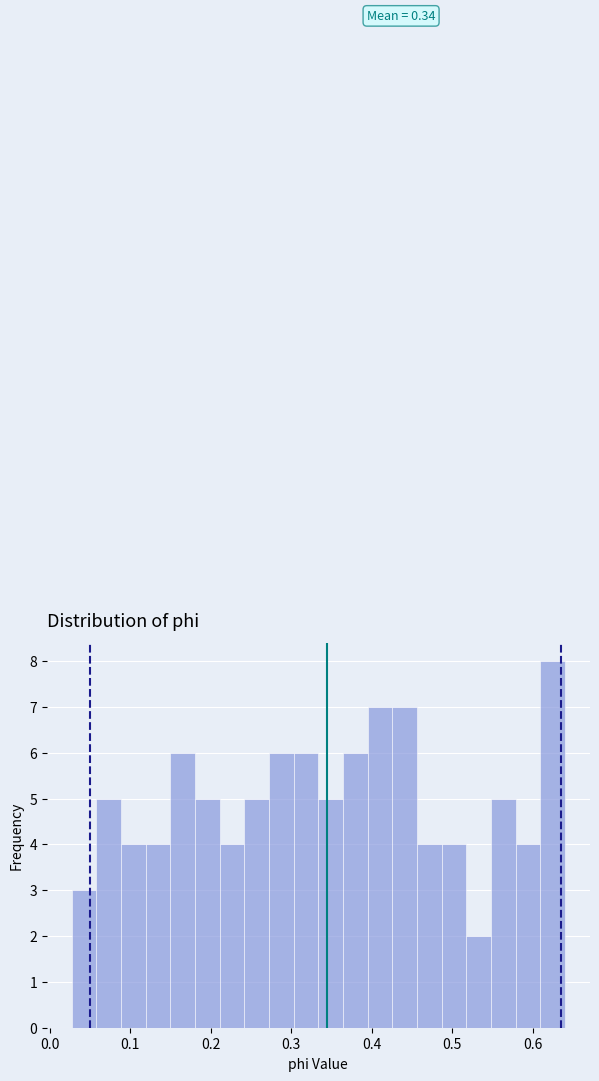

Read against the x-axis, roughly where is the centre of the tallest bar?

0.62